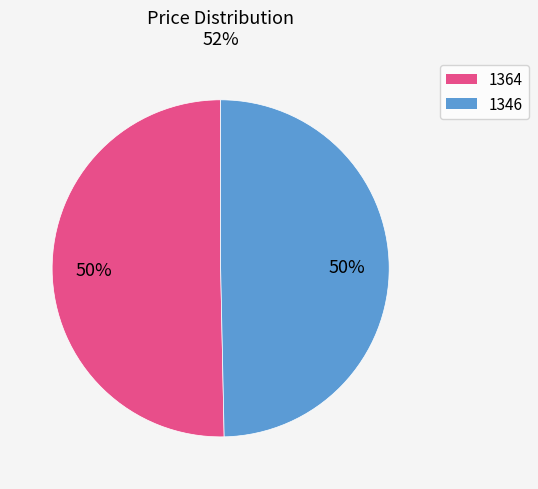

How many slices are in this pie chart?

2